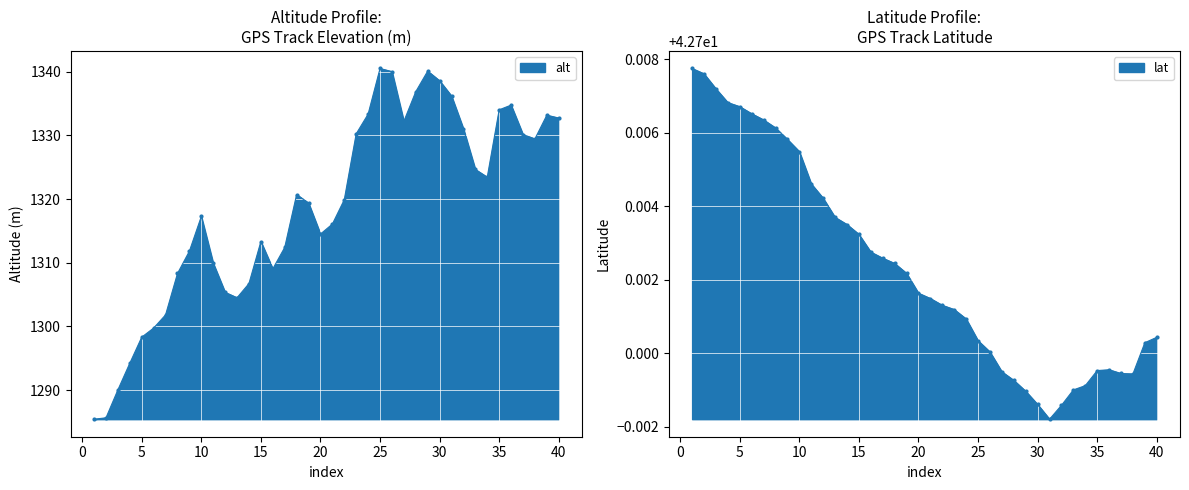

Where is the first local maximum for alt?

10